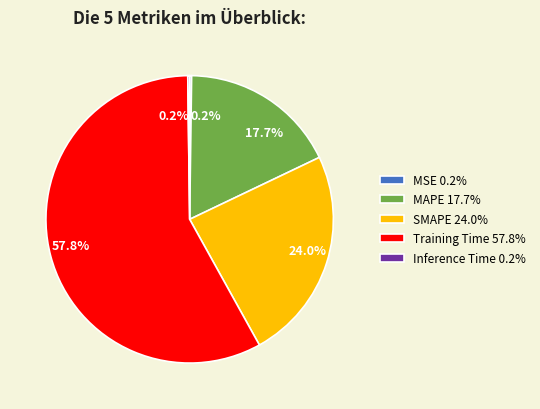

What is the majority slice?

Training Time